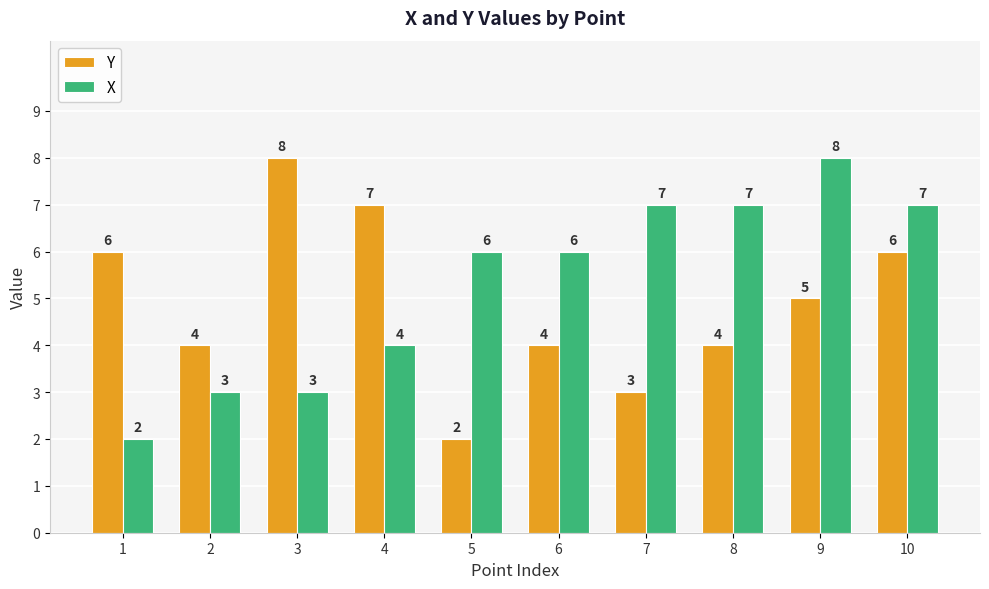

How many distinct data groups are displayed?

2